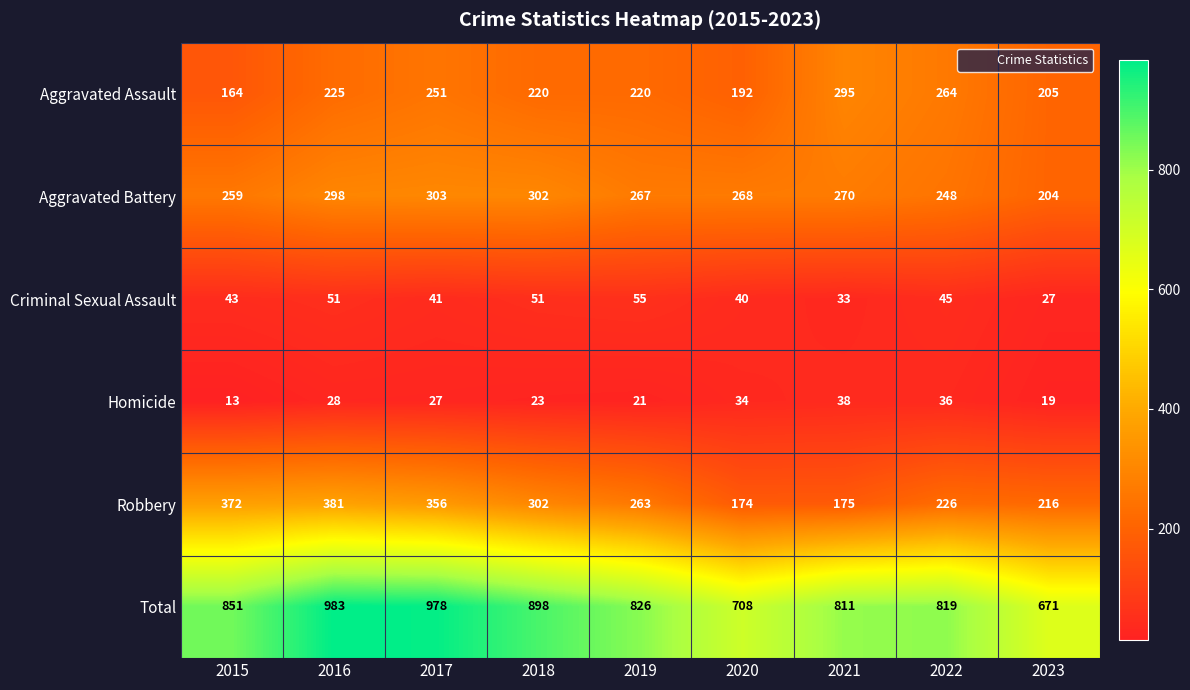

List the series in order of their peak value, lowest first.

Homicide, Criminal Sexual Assault, Aggravated Assault, Aggravated Battery, Robbery, Total